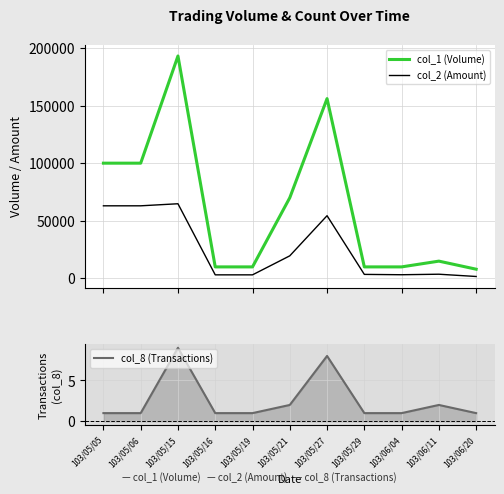

What value does the col_8 (Transactions) series have at 103/05/05?

1